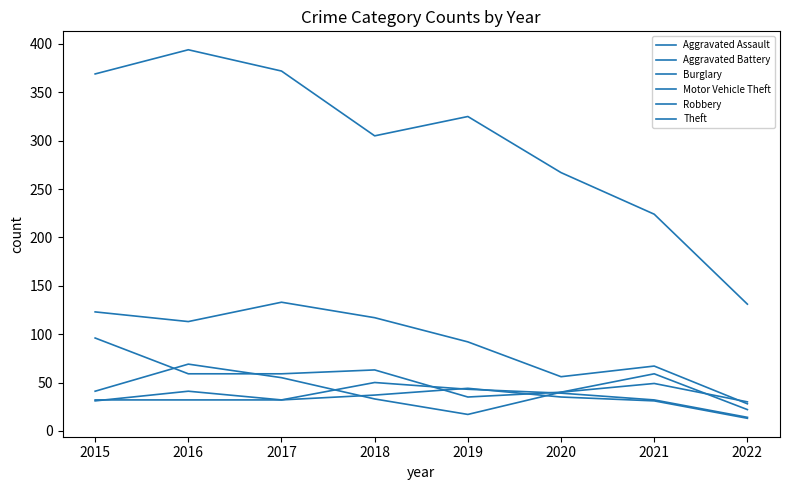

Which category has the lowest value across all series?

2022